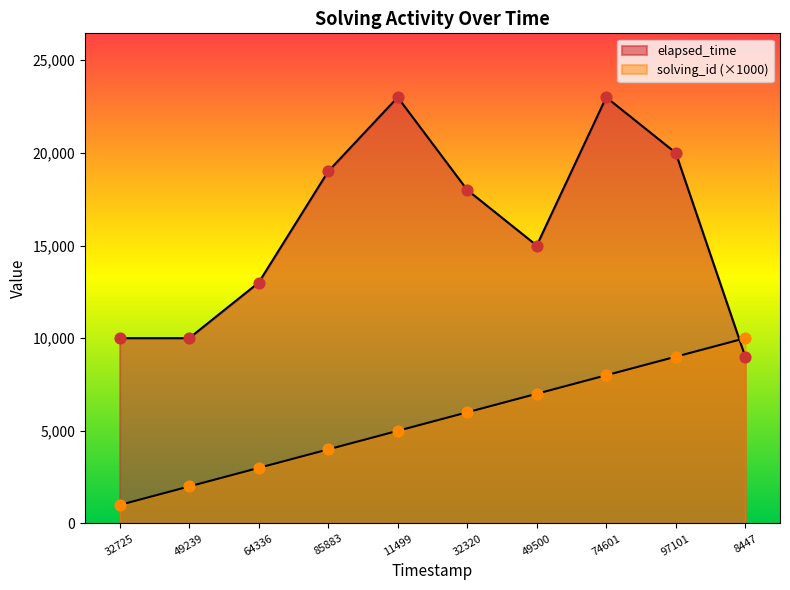

Which series reaches the minimum Y coordinate?

solving_id